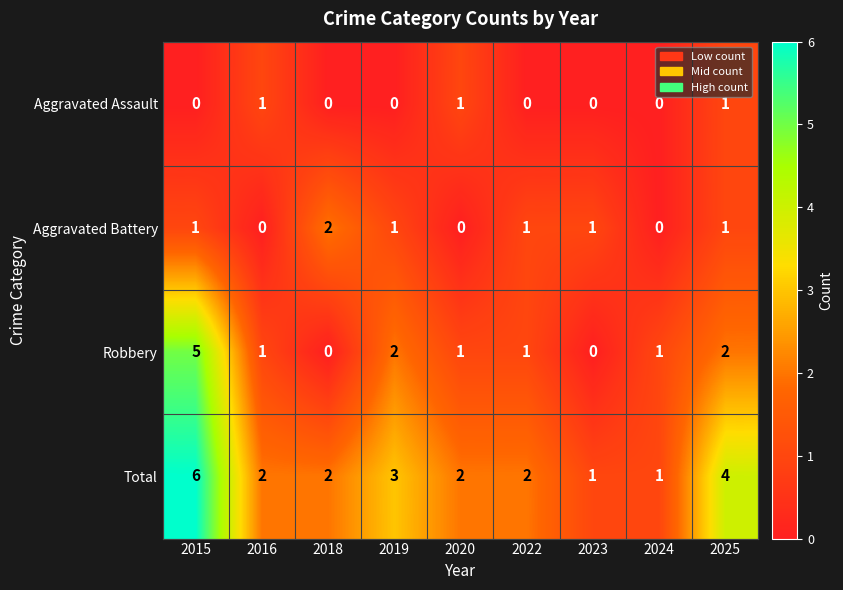

Between 2018 and 2024, which series saw the biggest shift?

Aggravated Battery